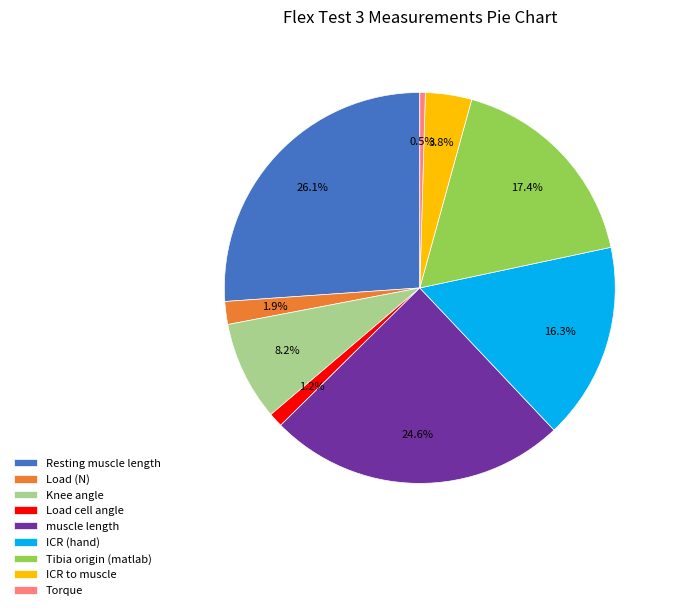

Does any single category account for the majority?

No